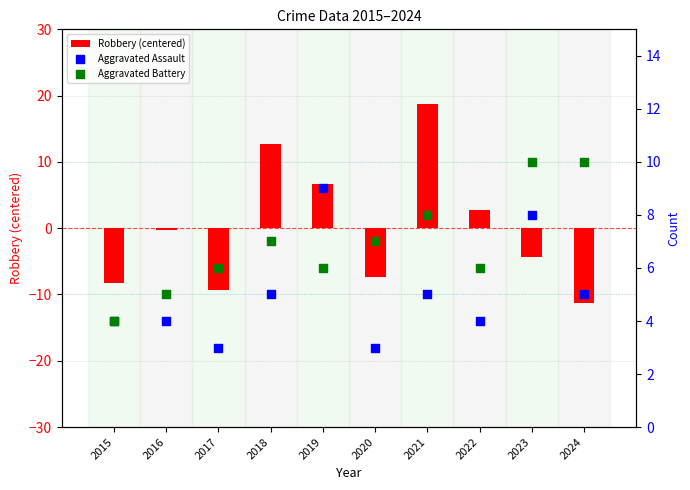

Which series reaches the minimum Y coordinate?

Robbery (centered)